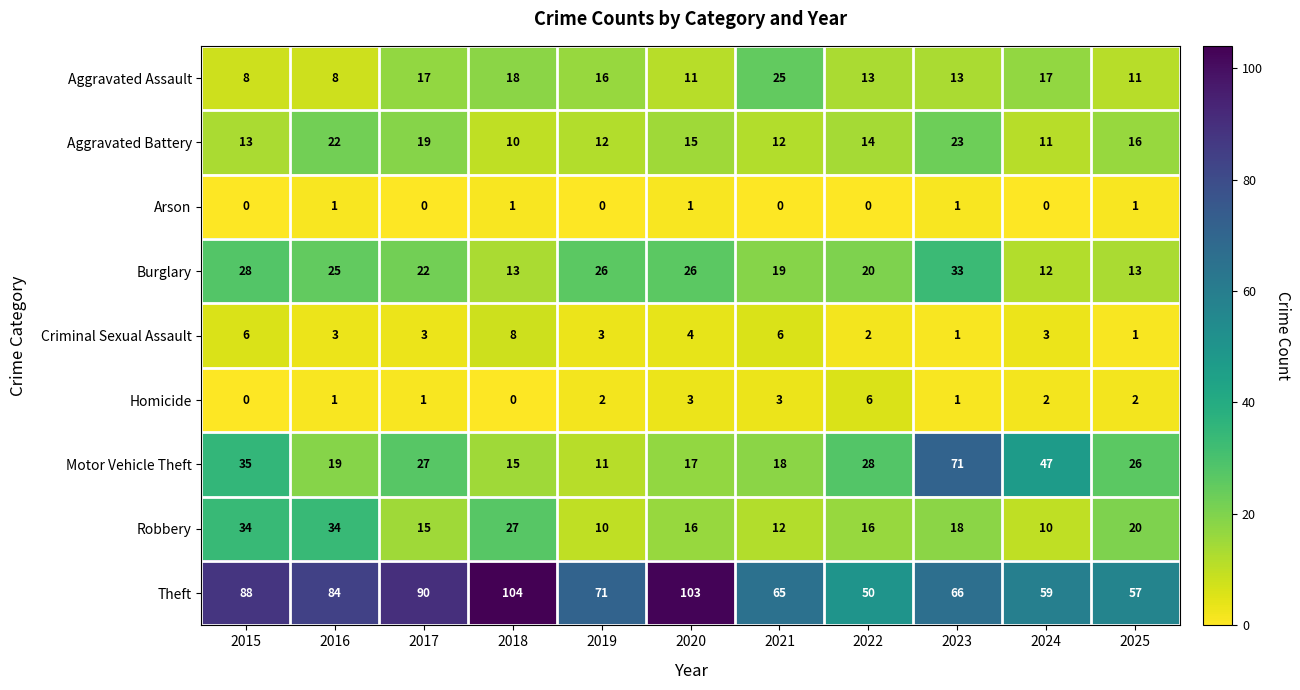

At which label is Aggravated Assault closest to 16?

2019